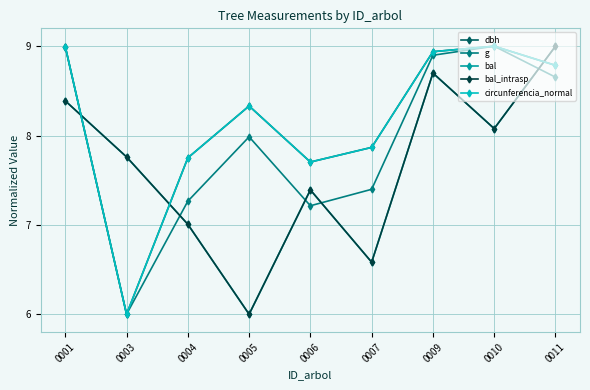

What is the greatest value displayed?

9.0